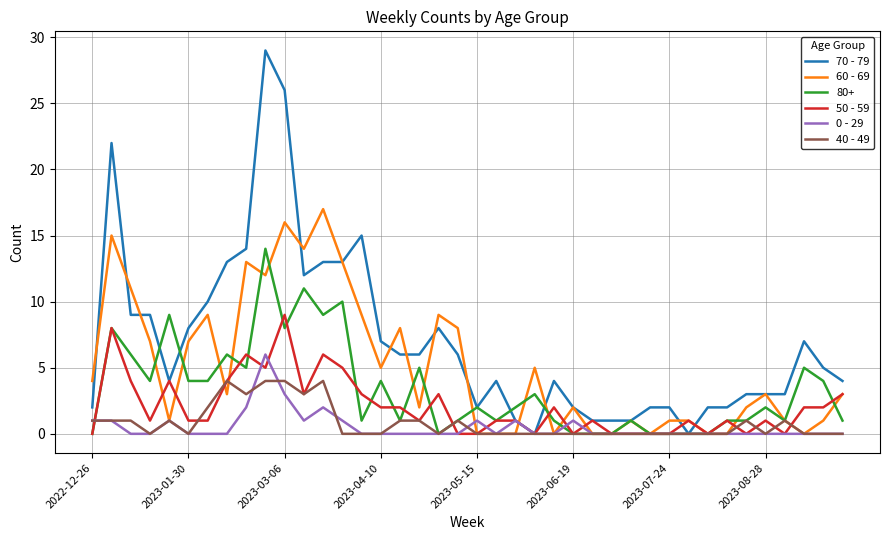

How many distinct data groups are displayed?

6